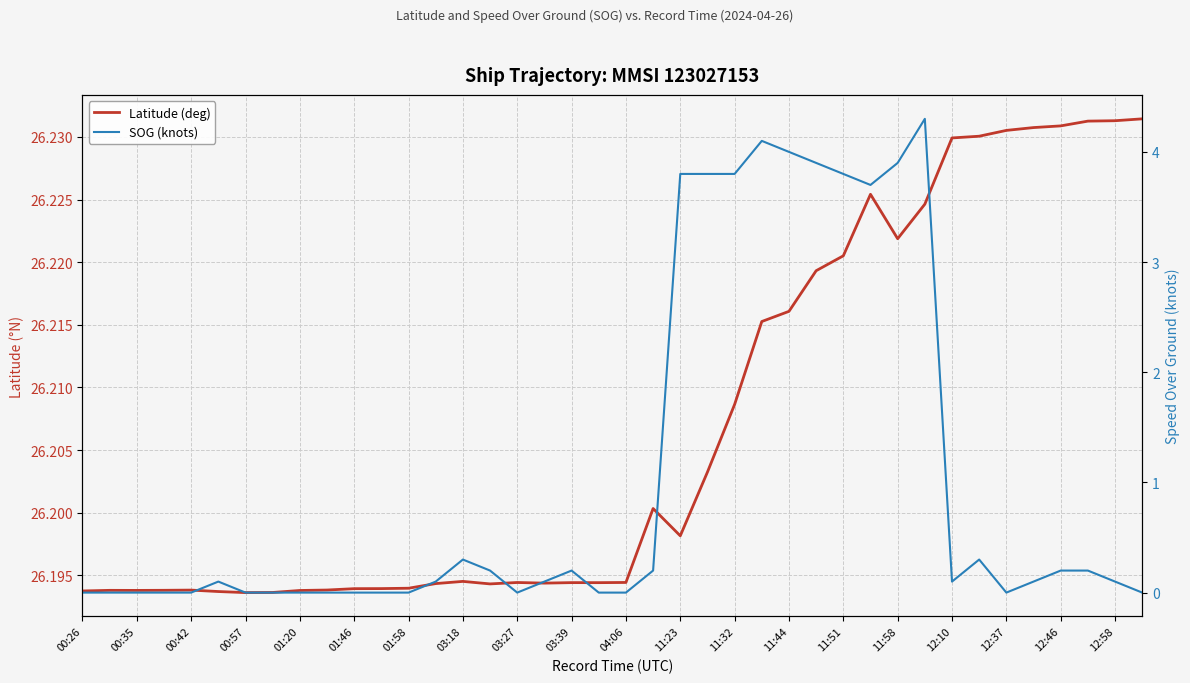

Which series changed the most between 00:26 and 01:46?

SOG (knots)